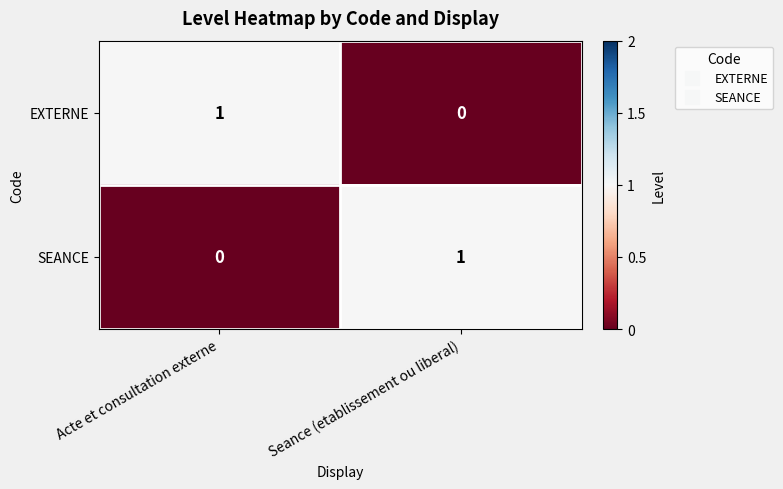

Rank the categories by SEANCE value from highest to lowest.

Seance (etablissement ou liberal), Acte et consultation externe